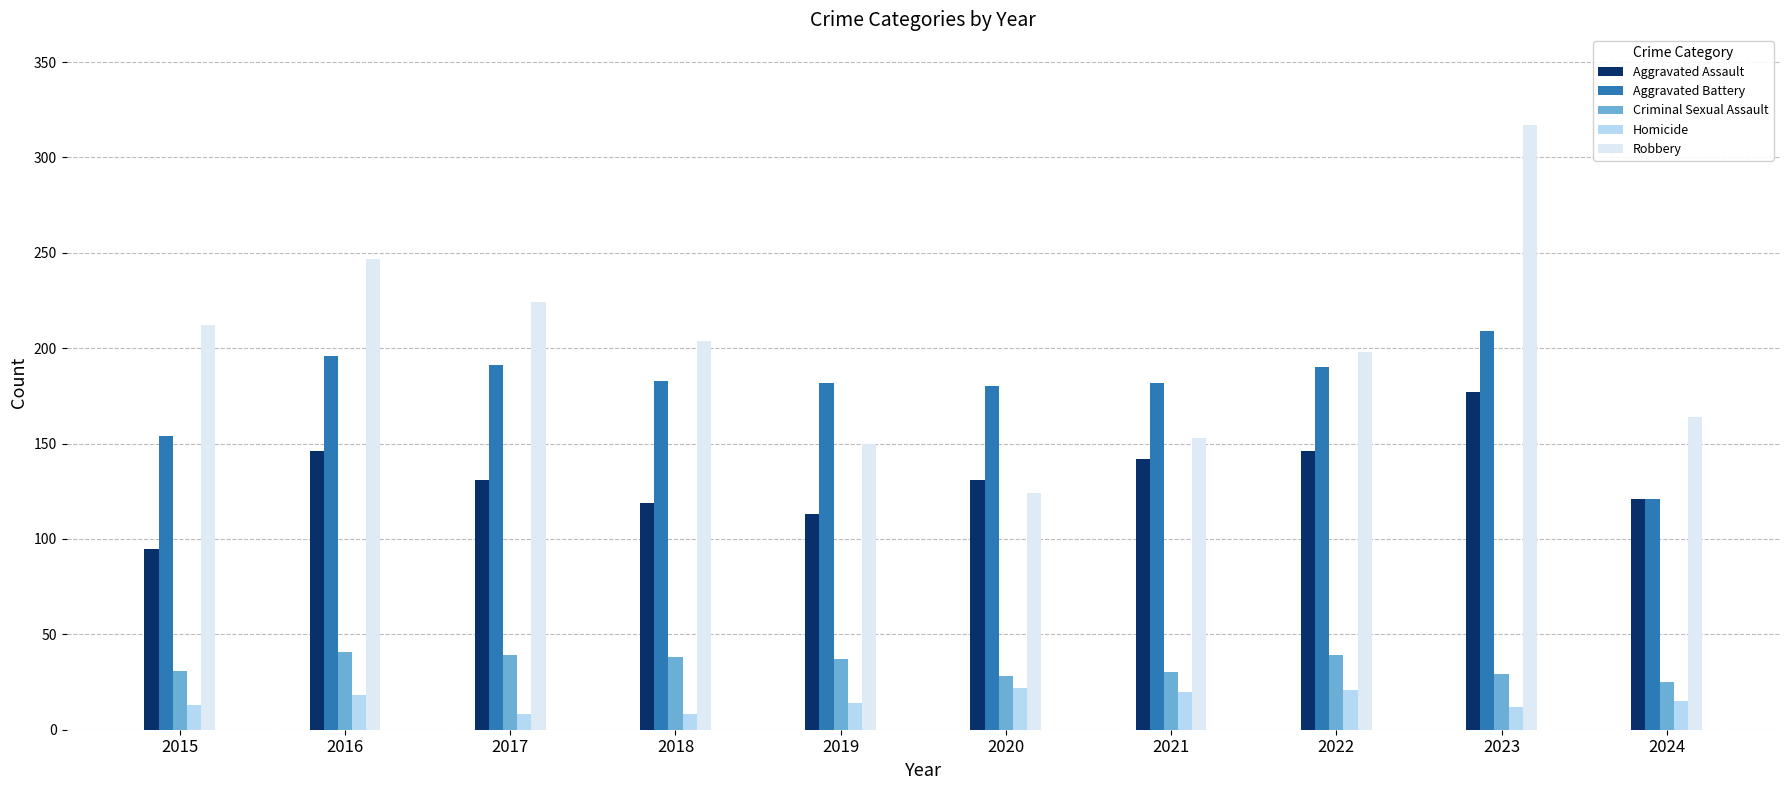

At how many categories does at least one series exceed 237?

2